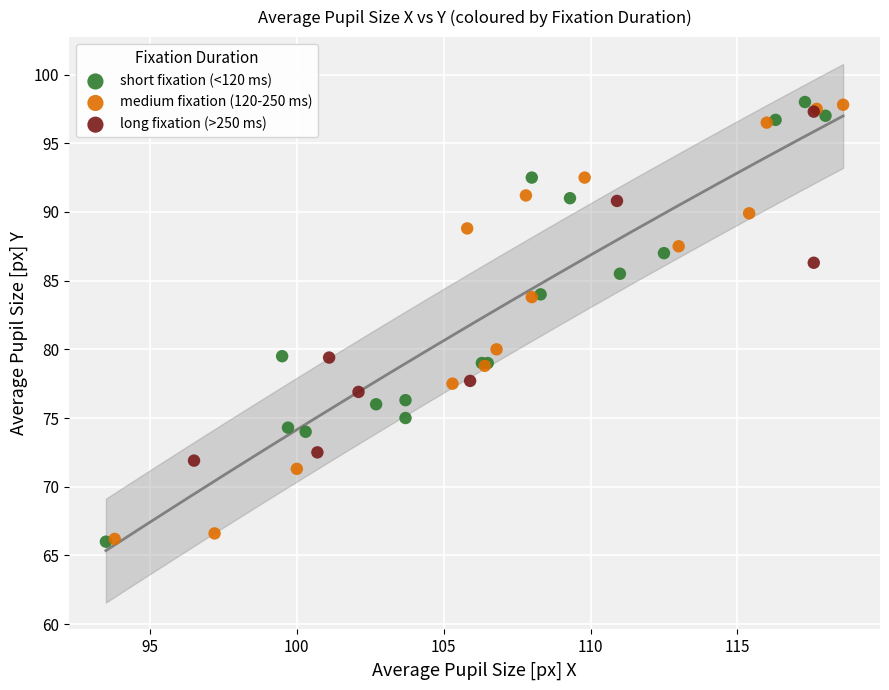

What are all the series names shown in the legend?

short fixation (<120 ms), medium fixation (120-250 ms), long fixation (>250 ms)